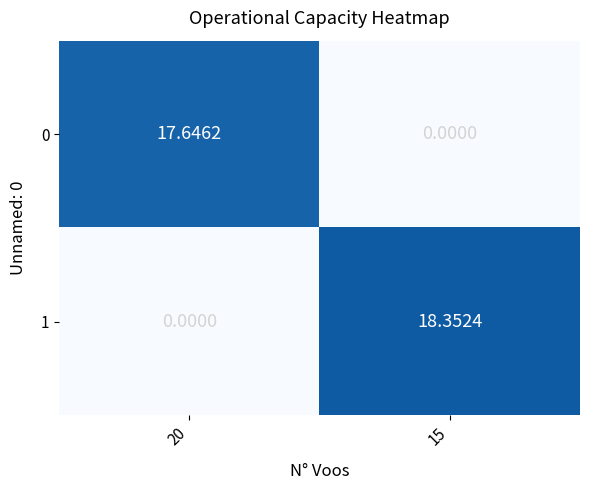

Is the value of 0 at 20 greater than the value of 1 at 20?

Yes